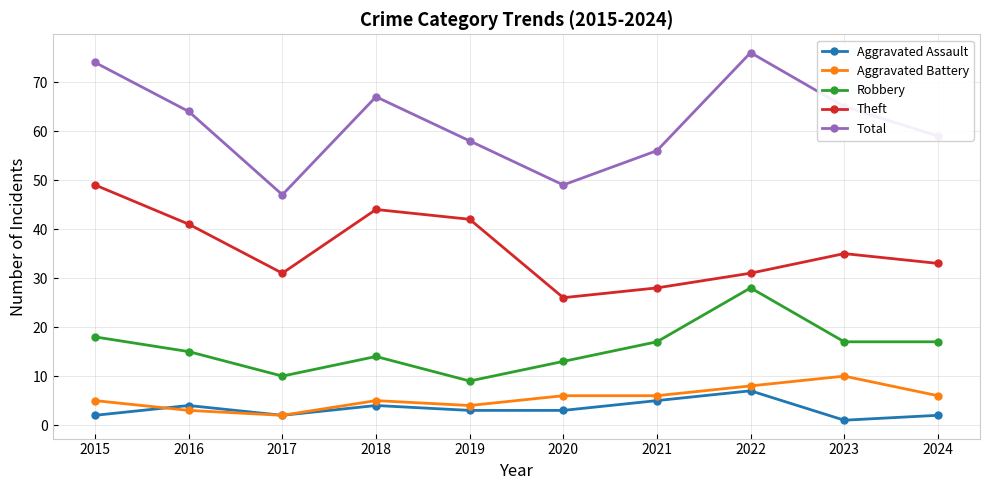

What is the difference between the maximum and second lowest values in the Aggravated Battery series?

7